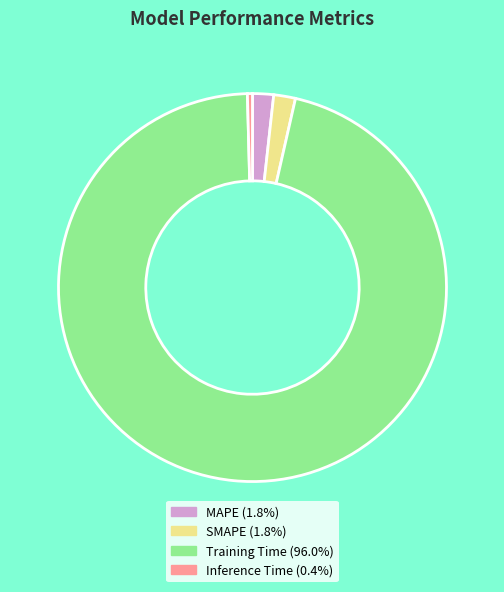

Is there a majority slice in this chart?

Yes